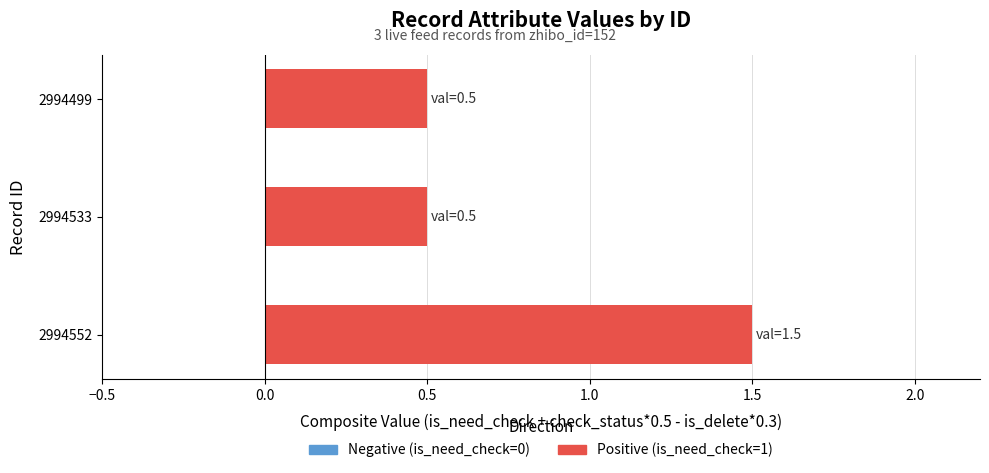

The chart shows a value of 0.5 at 2994533. True or false?

True